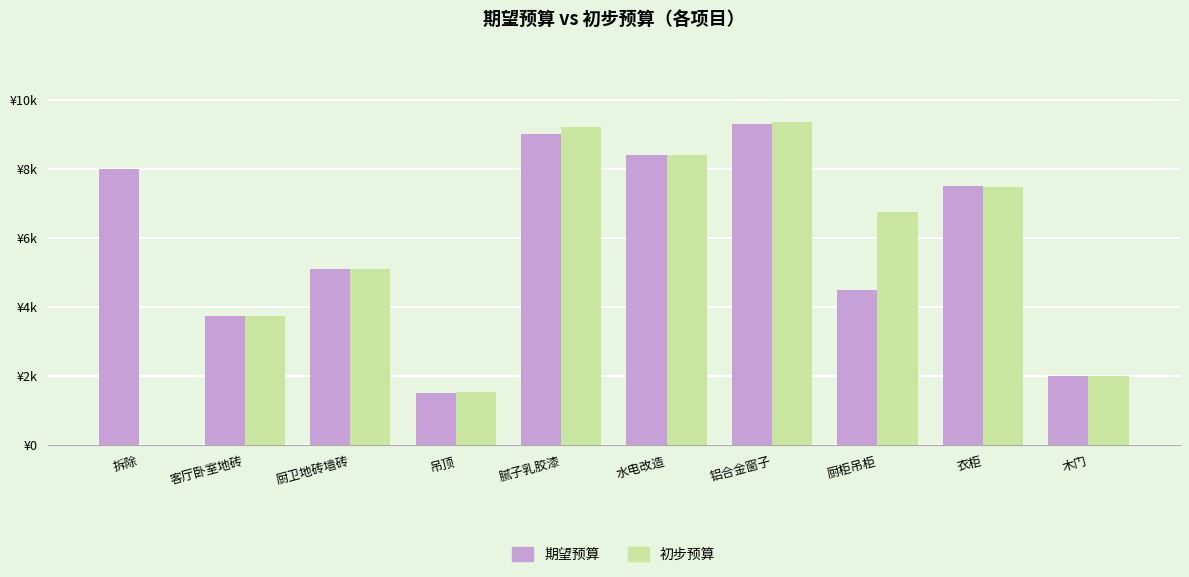

Which label corresponds to the smallest value in the chart?

拆除